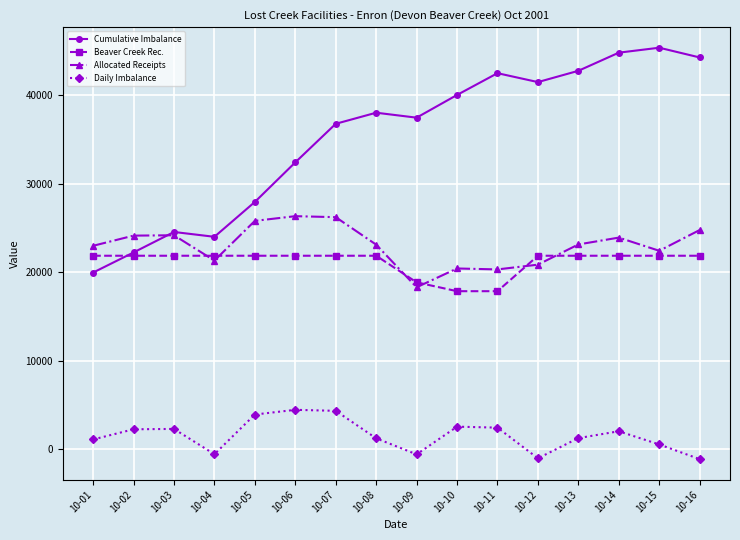

The Allocated Receipts series shows 5749.7 at 10-16. True or false?

False